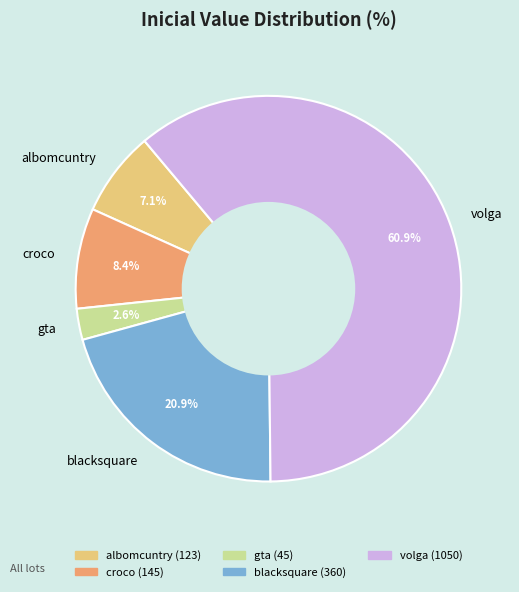

True or false: gta accounts for 16% of the total.

False